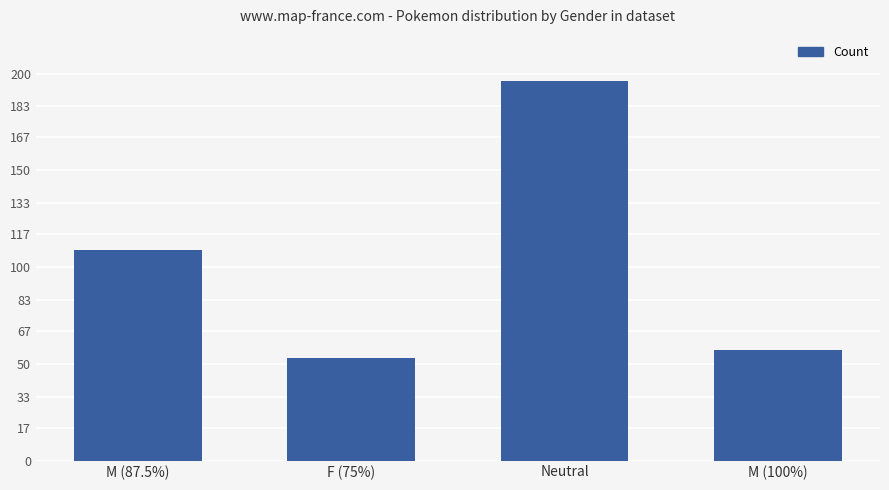

What is the approximate value at M (100%), to the nearest 10?

60